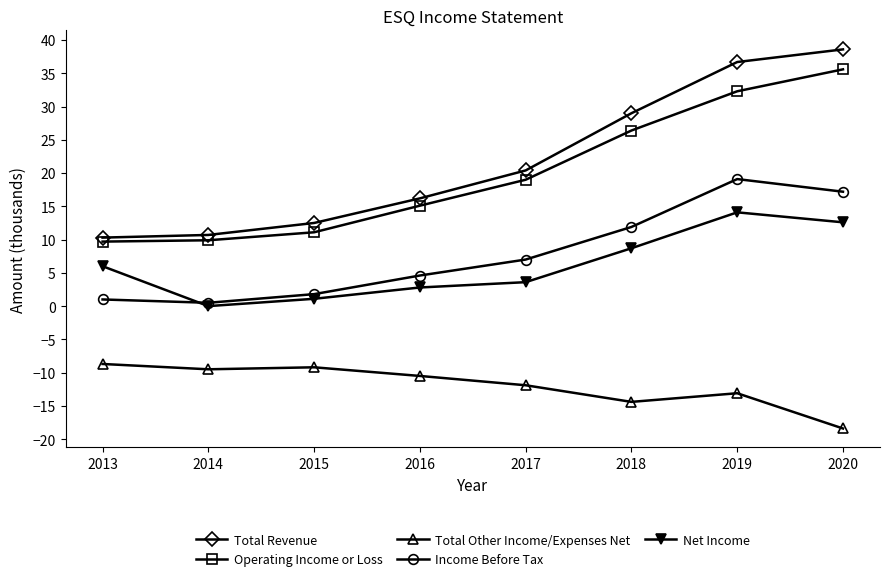

Where is the first local minimum for Income Before Tax?

2014